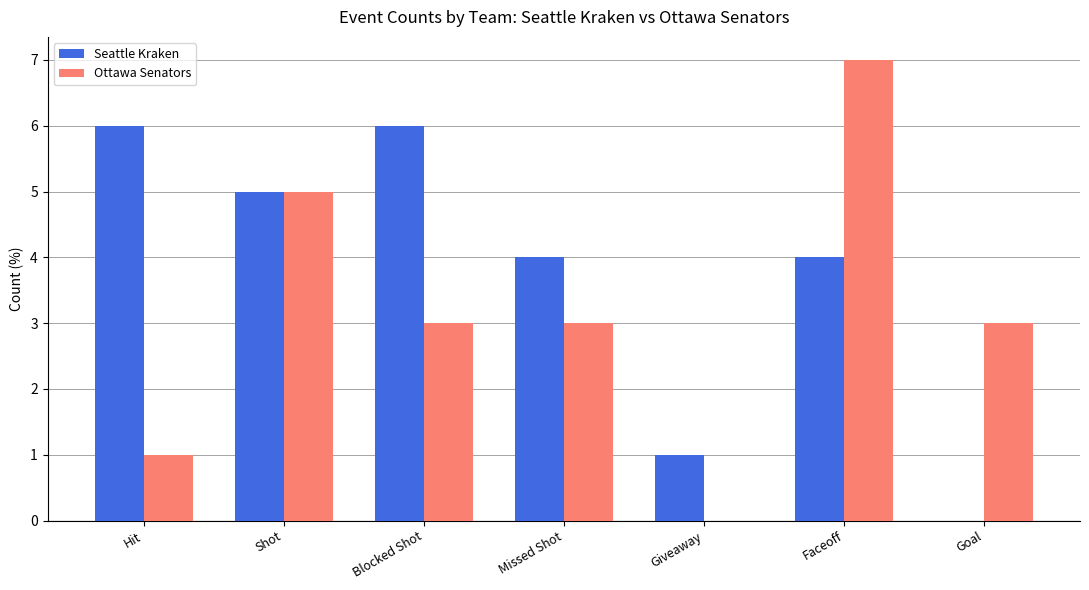

What is the sum of the Ottawa Senators values at Hit and Shot?

6